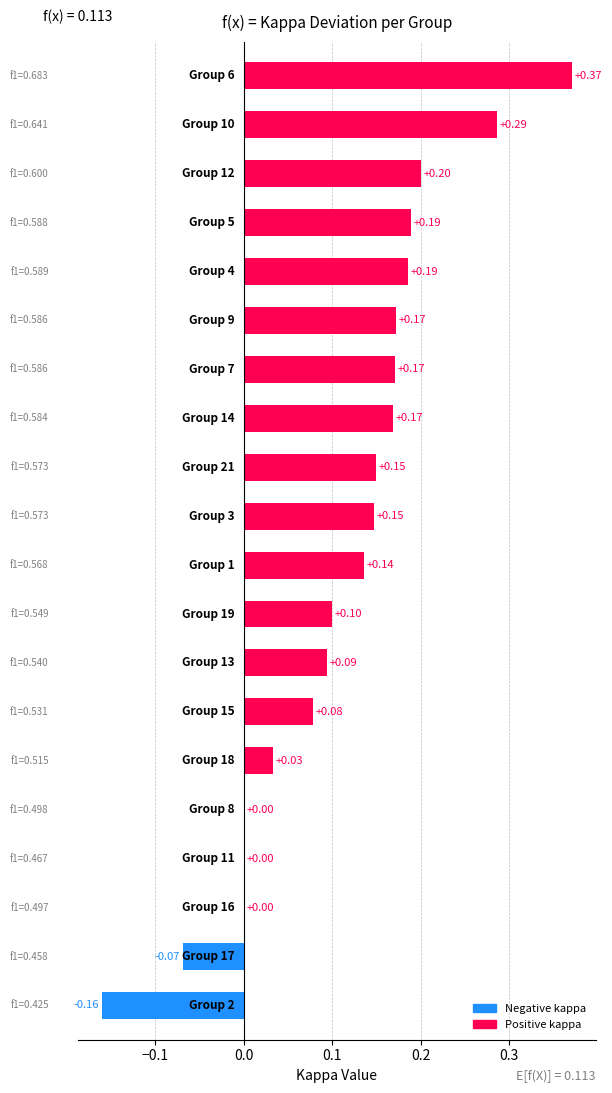

What is the sum of all values?

2.3